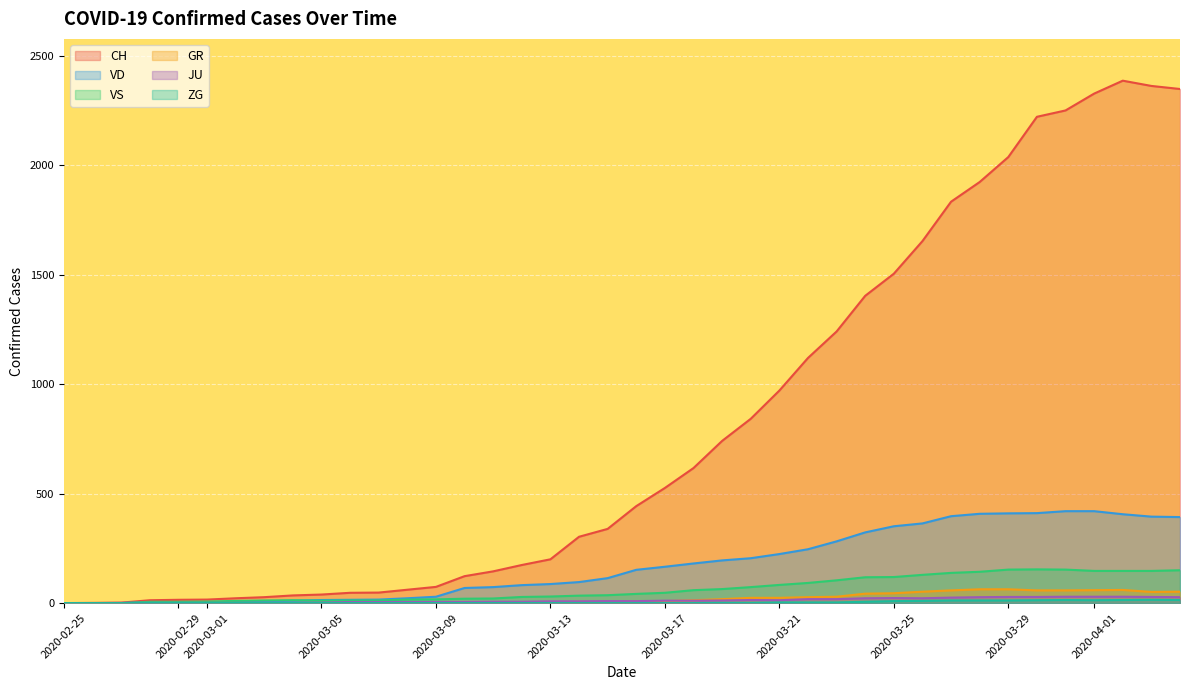

What is the maximum value for ZG?

15